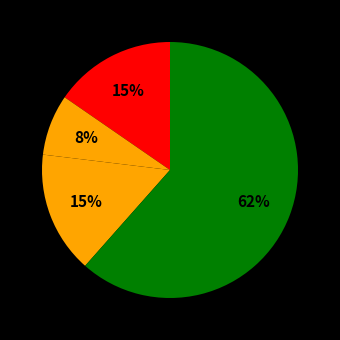

How many segments does this pie chart have?

4